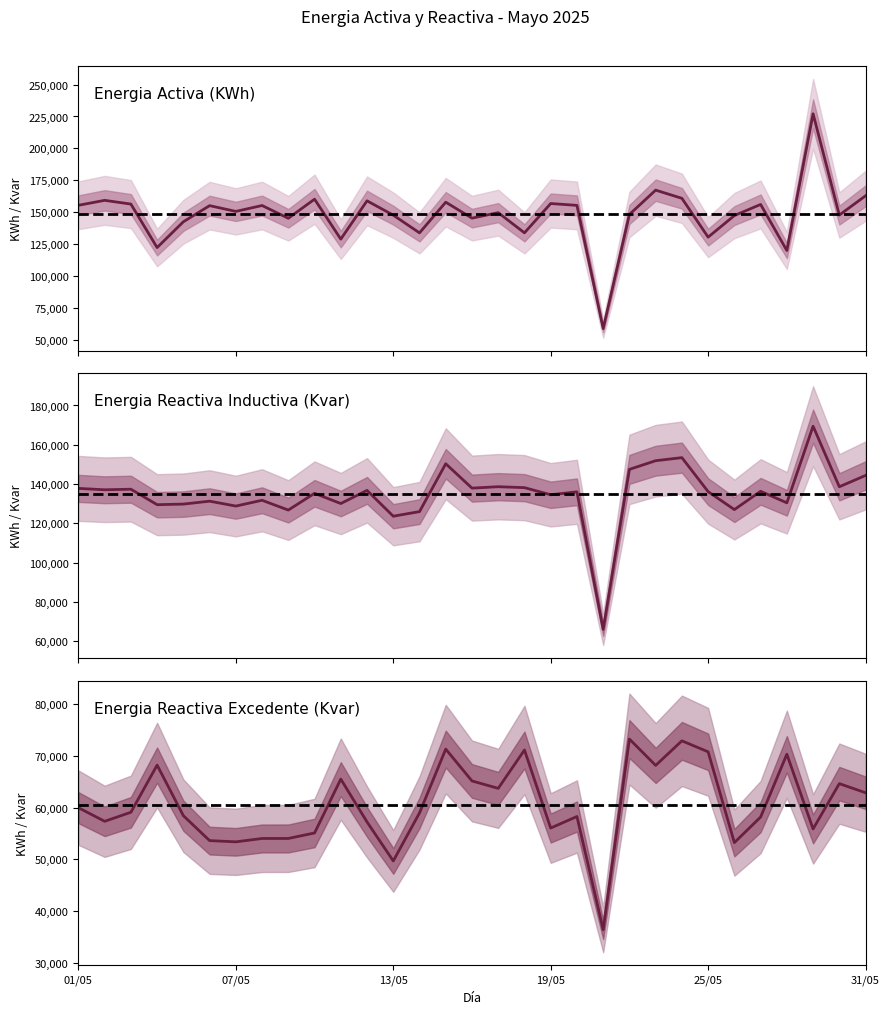

True or false: Energia Reactiva Excedente Total (Kvar) and Energia Activa Total (KWh) cross at least once.

False